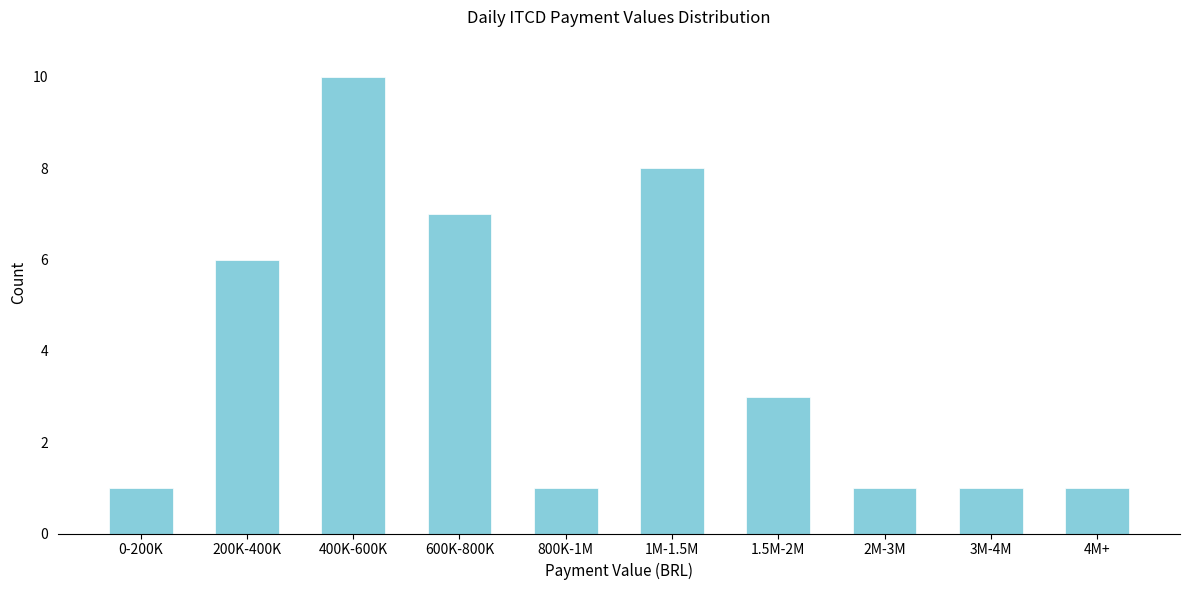

Reading right to left, transcribe all the data shown in this chart.

4M+=1	3M-4M=1	2M-3M=1	1.5M-2M=3	1M-1.5M=8	800K-1M=1	600K-800K=7	400K-600K=10	200K-400K=6	0-200K=1